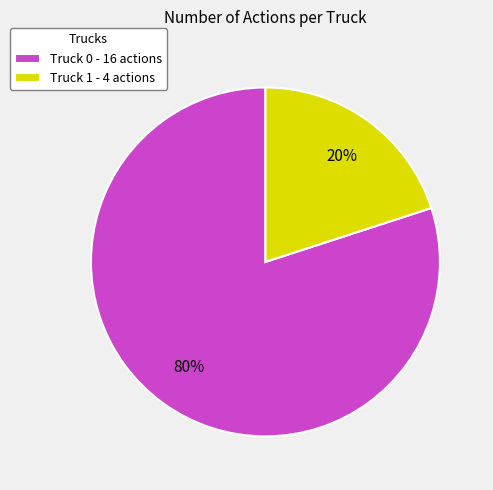

To the nearest percent, what is the combined percentage of Truck 1 and Truck 0?

100%